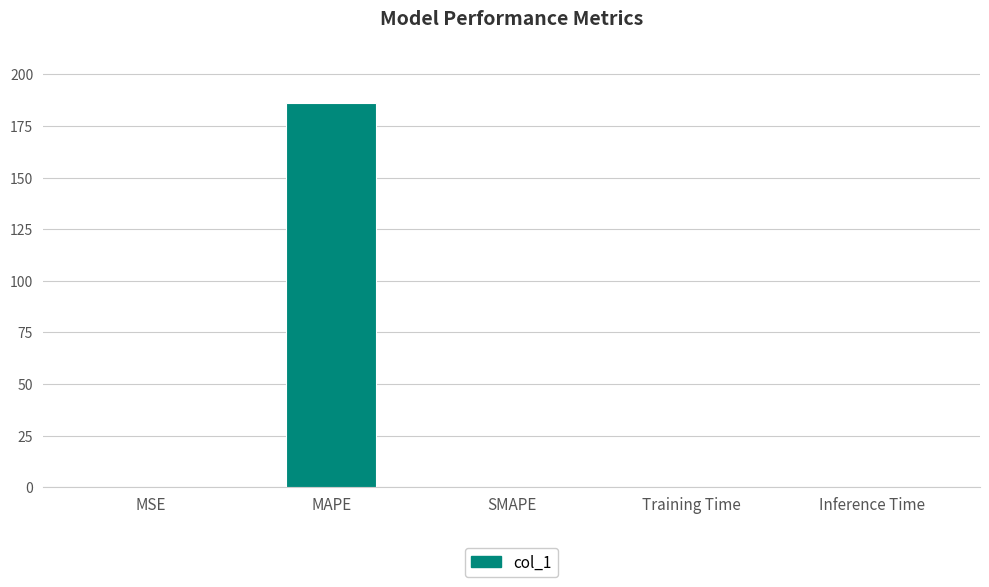

Is it true that the value at MAPE is 110.0?

False